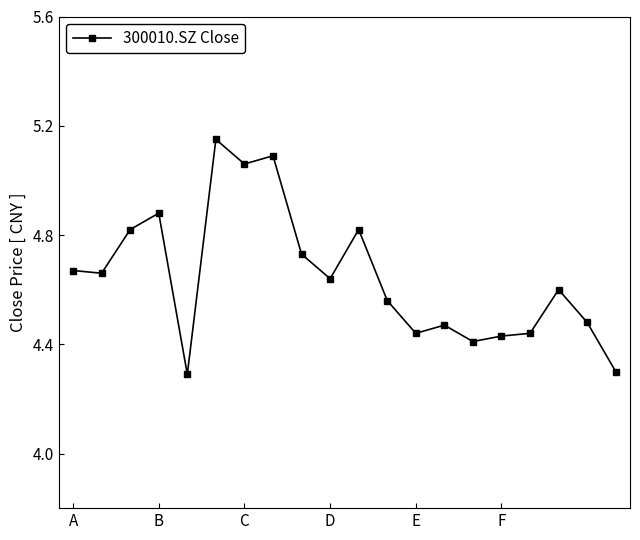

What is the minimum value shown in the chart?

4.3